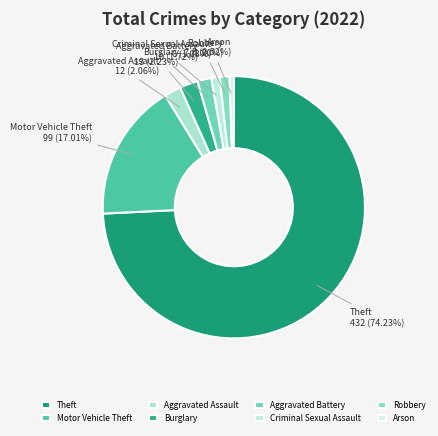

Is it true that Criminal Sexual Assault is 9% of the pie?

False